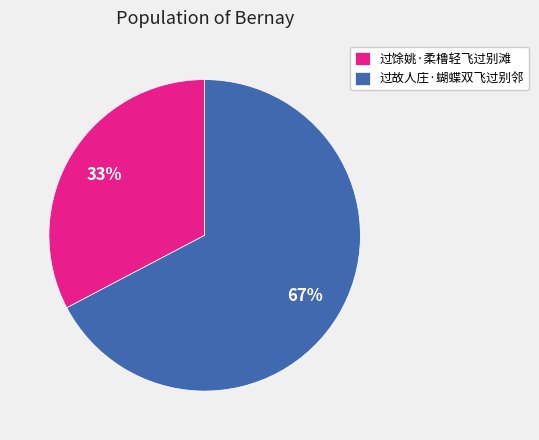

Is it true that 过馀姚·柔橹轻飞过别滩 is 39% of the pie?

False